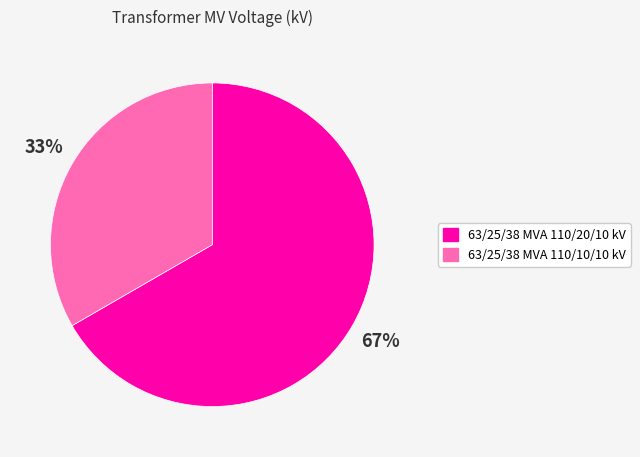

True or false: 63/25/38 MVA 110/10/10 kV accounts for 40% of the total.

False